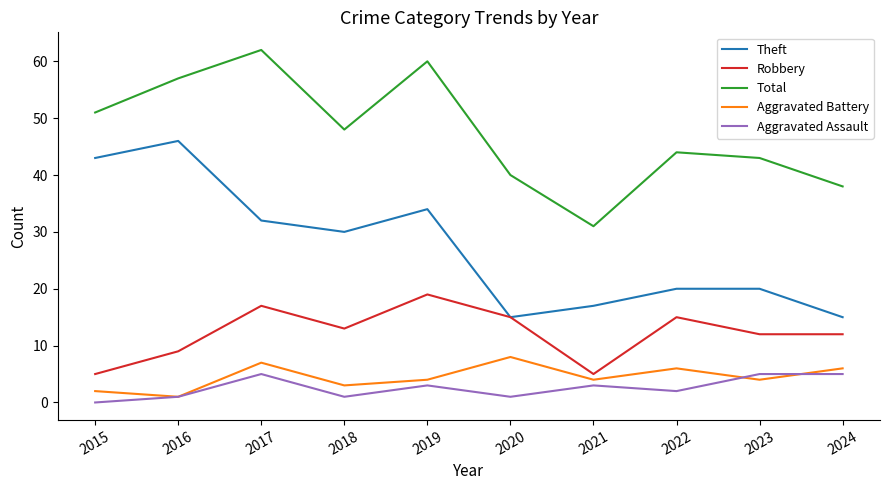

What is the maximum value for Theft?

46